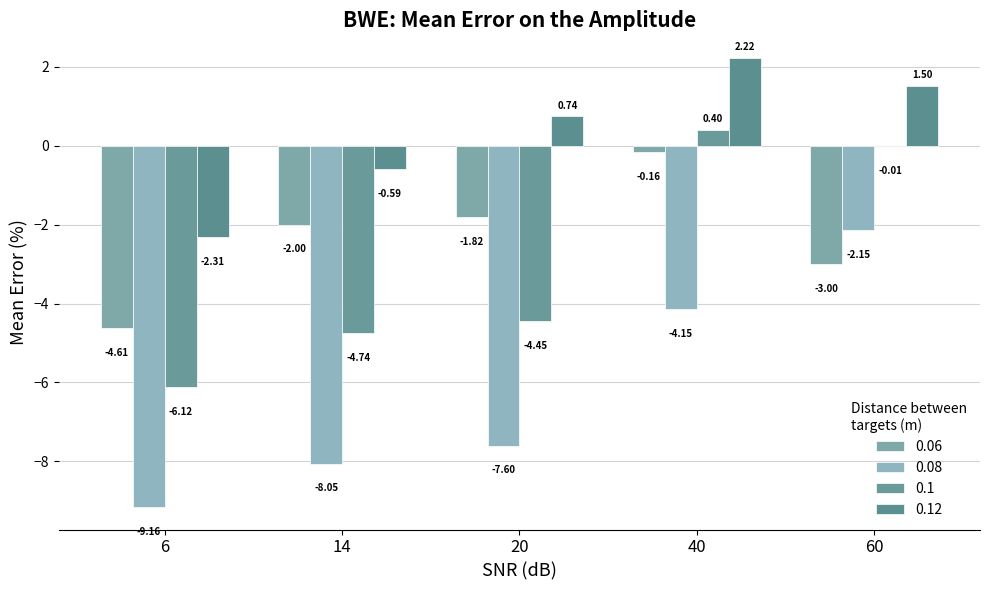

At which category is the sum across all series the highest?

40